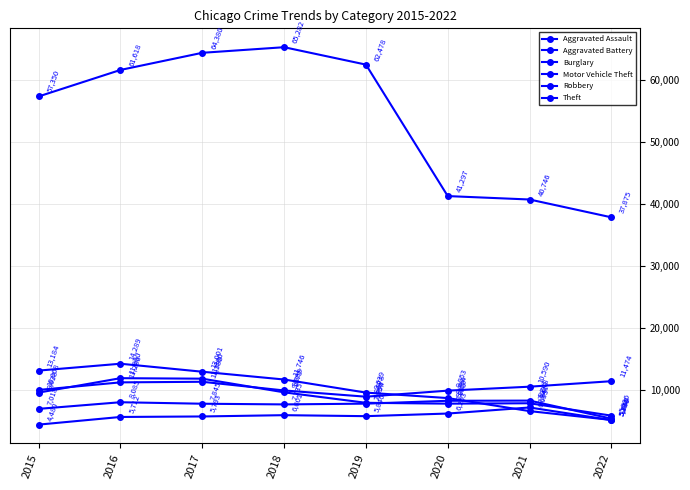

The value of Burglary at 2022 is 5231. True or false?

True